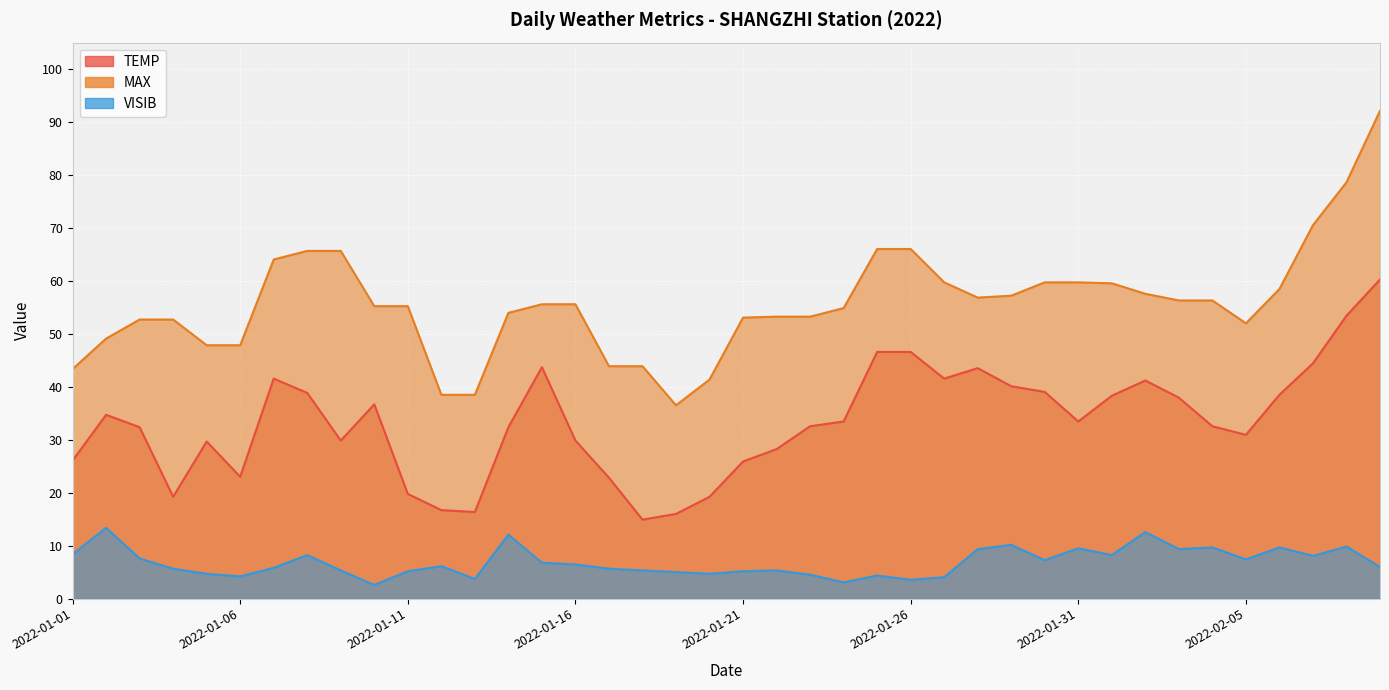

What is the value of the VISIB point at the 23rd from the left?

4.5